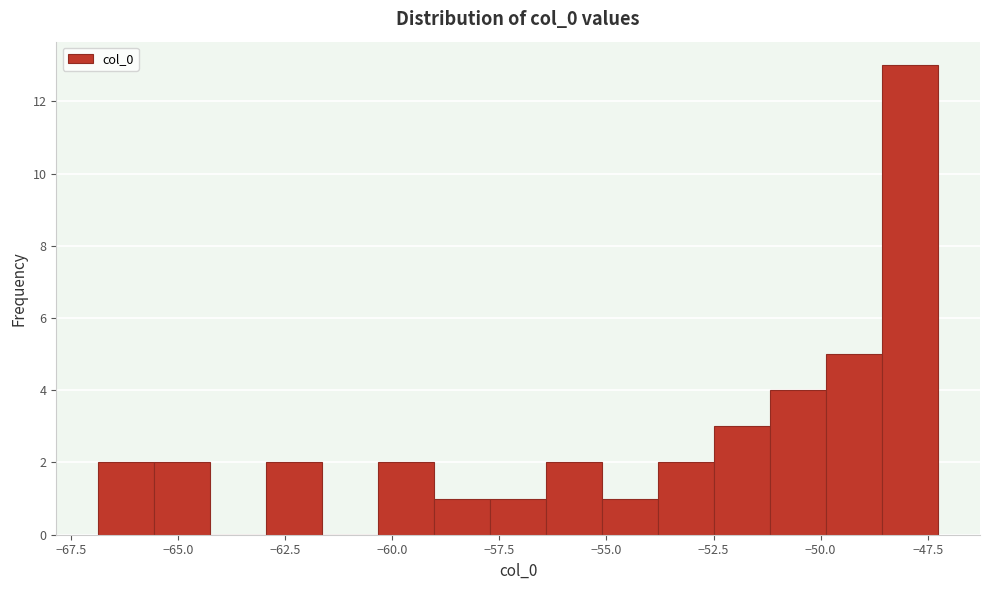

Around what value on the x-axis is the tallest bar? Give the approximate position of its centre, as read against the axis.

-48.0